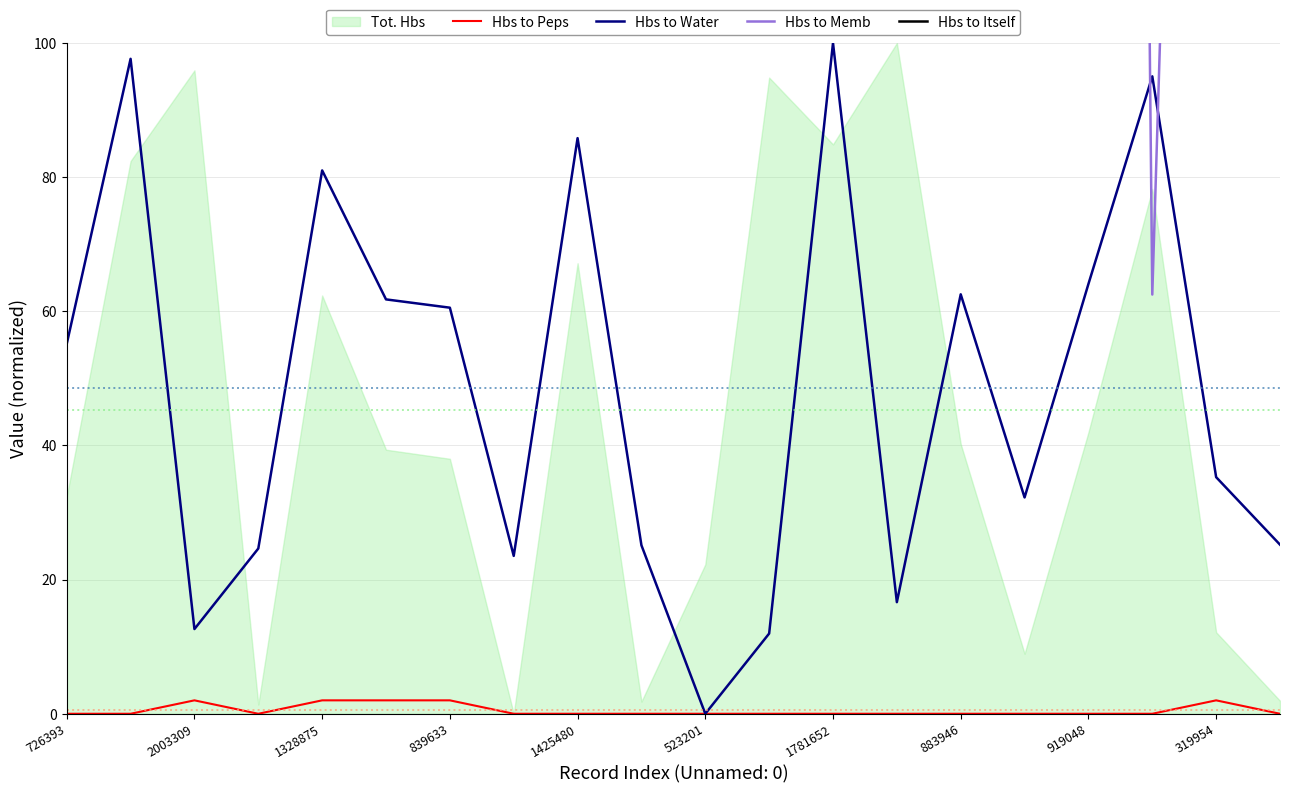

What value does the Hbs to Water series have at 1425480?

85.8